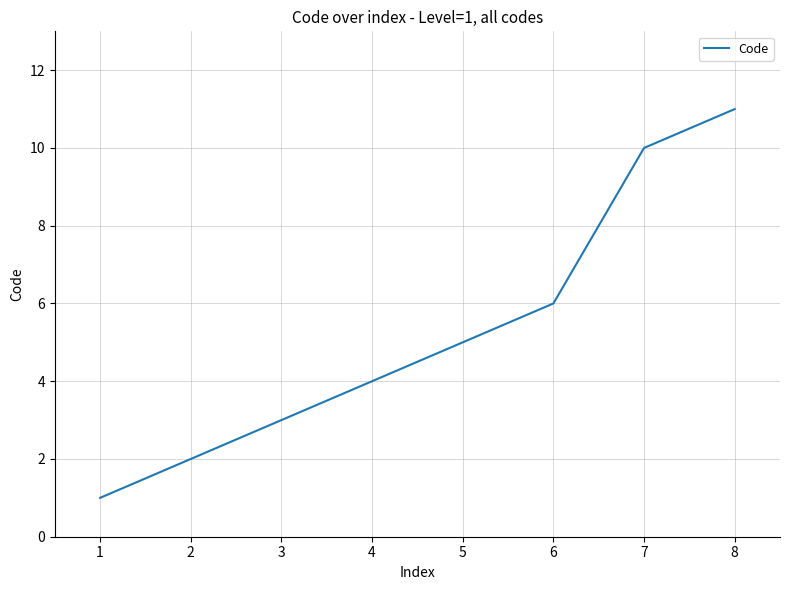

At which category does the chart reach its peak across all series?

8